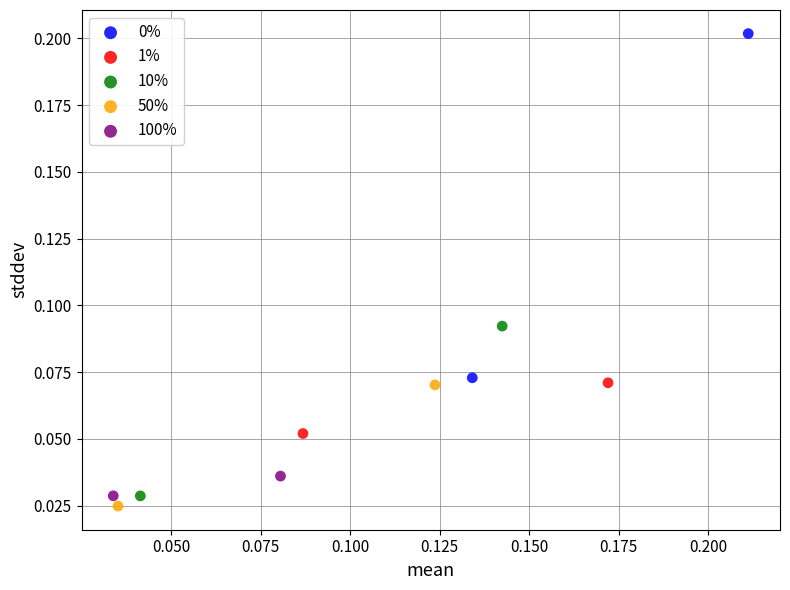

Which series contains the lowest Y value?

50%